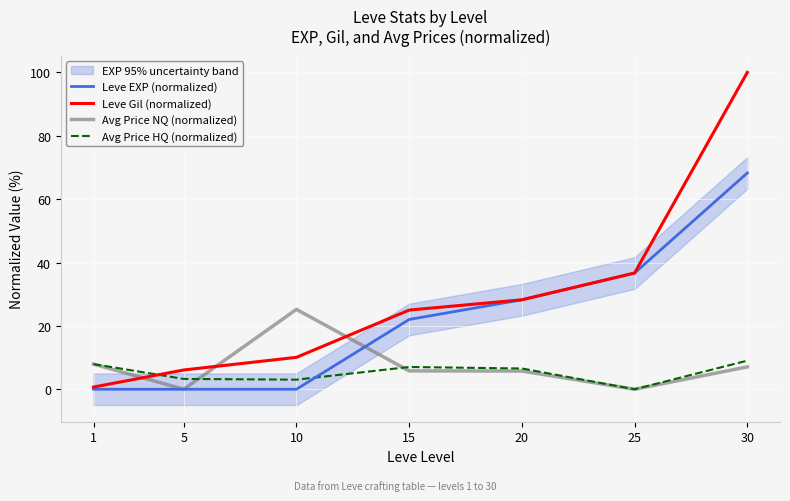

What is the total value across all series at 15?

59.8